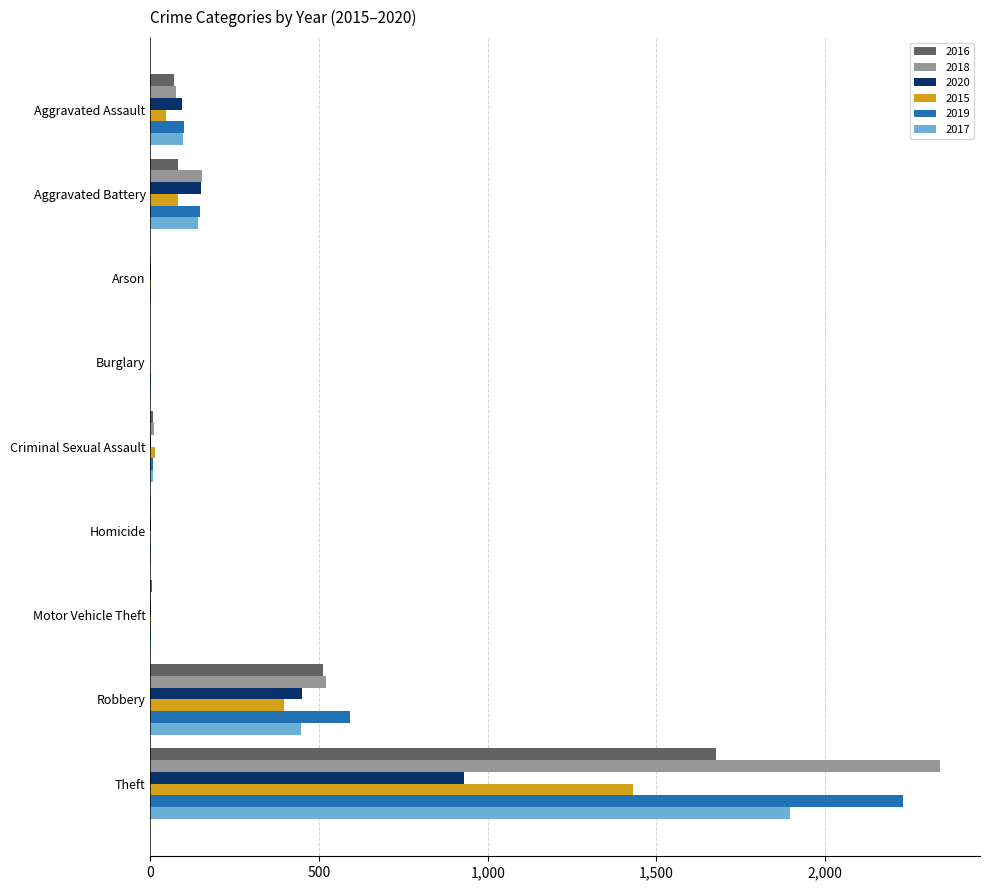

Is it true that 2019 equals 2230 at Theft?

True